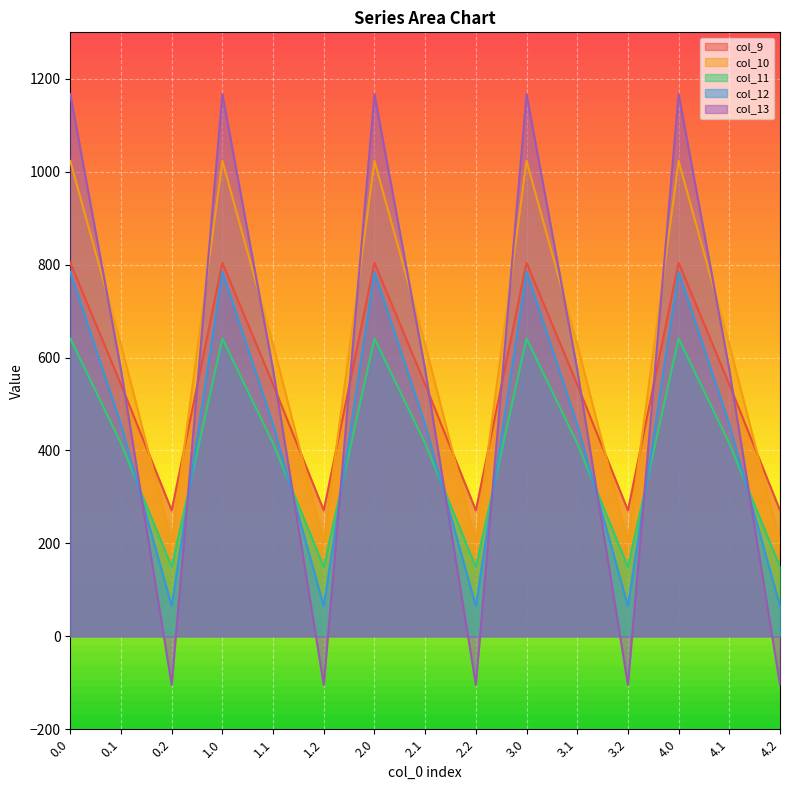

How many data points in col_12 are less than 456?

5